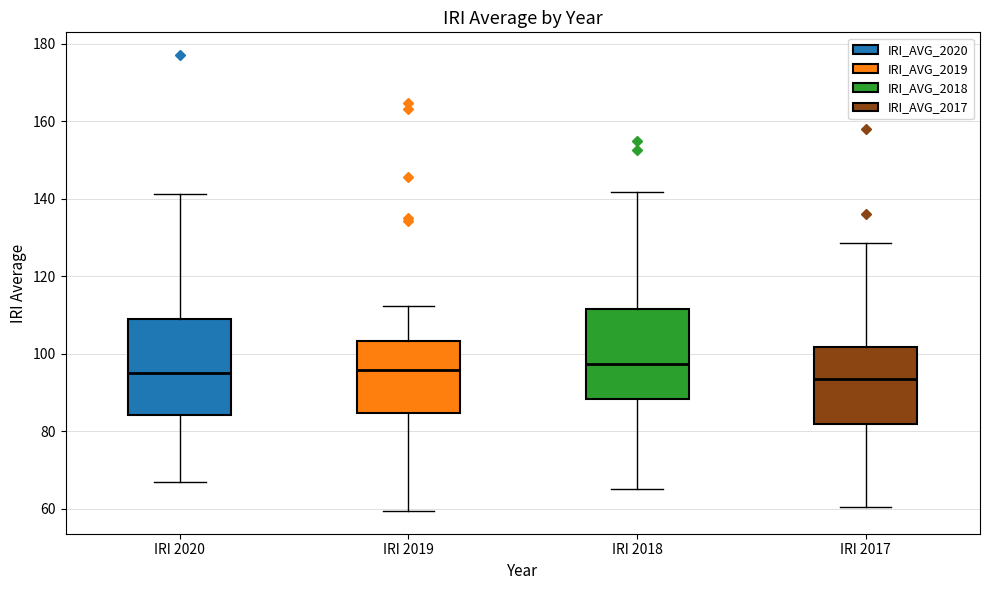

Reading left to right, transcribe this box plot: for each box, give where its median line is, the range the box spans, and where its two whiskers end, as read against the y-axis. The values are not printed on the chart, so give them approximately, as read against the axis.

IRI 2020: median 94, box 84 to 110, whiskers 66 to 142
IRI 2019: median 96, box 84 to 104, whiskers 60 to 112
IRI 2018: median 98, box 88 to 112, whiskers 66 to 142
IRI 2017: median 94, box 82 to 102, whiskers 60 to 128